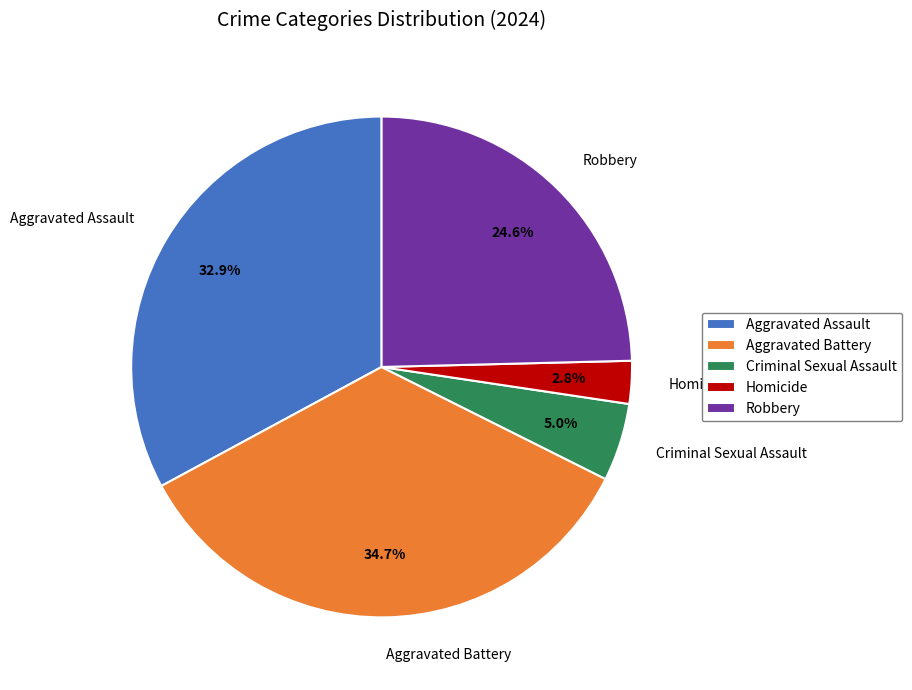

Is Criminal Sexual Assault the majority of the pie?

No